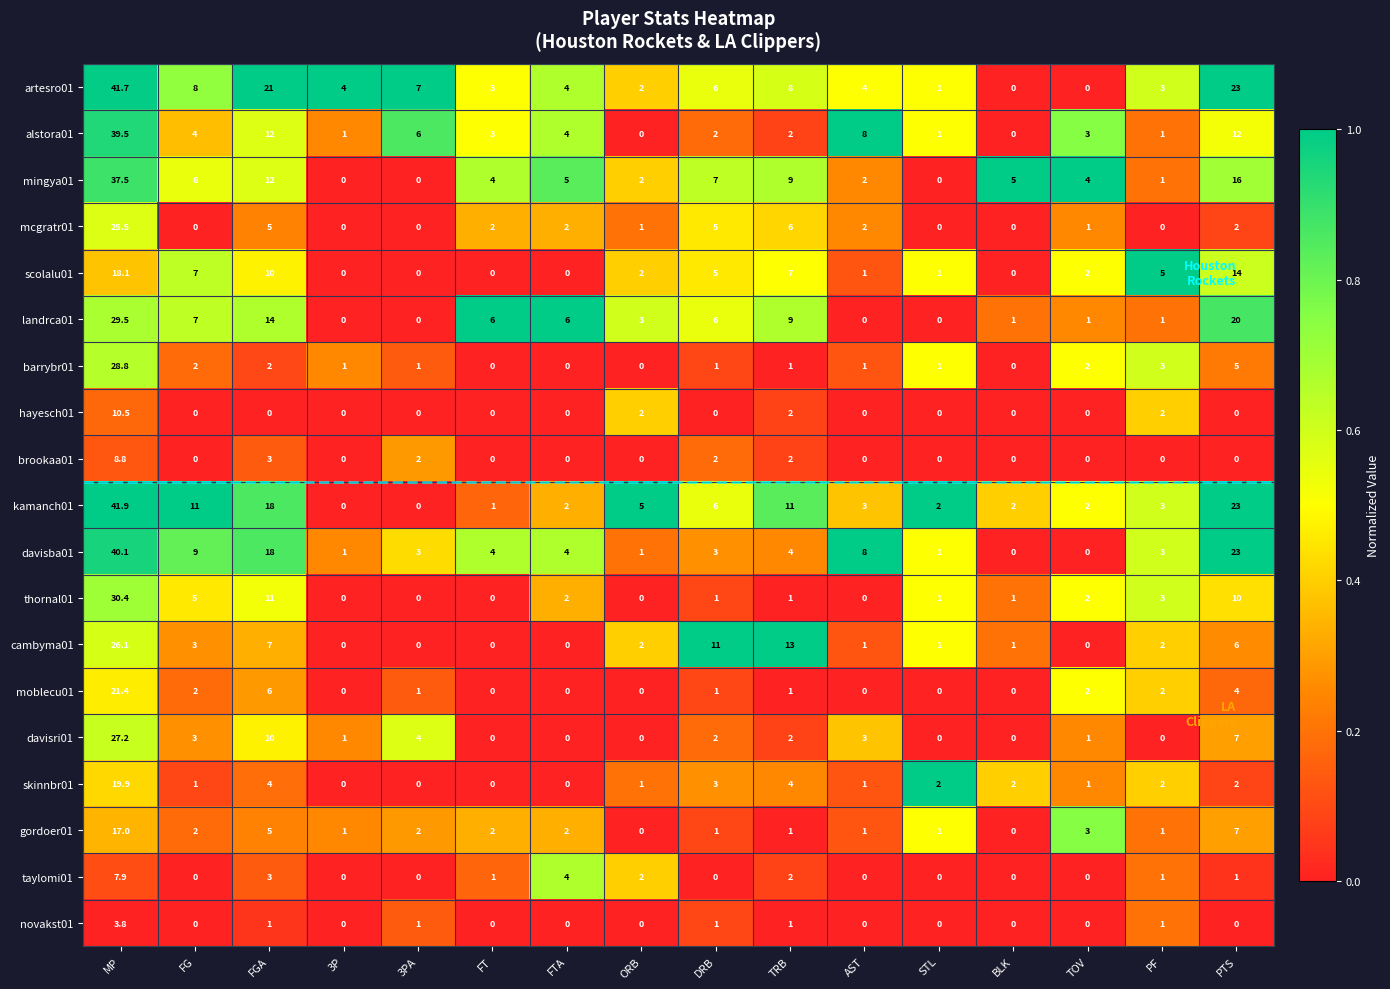

At which category does the chart reach its peak across all series?

MP